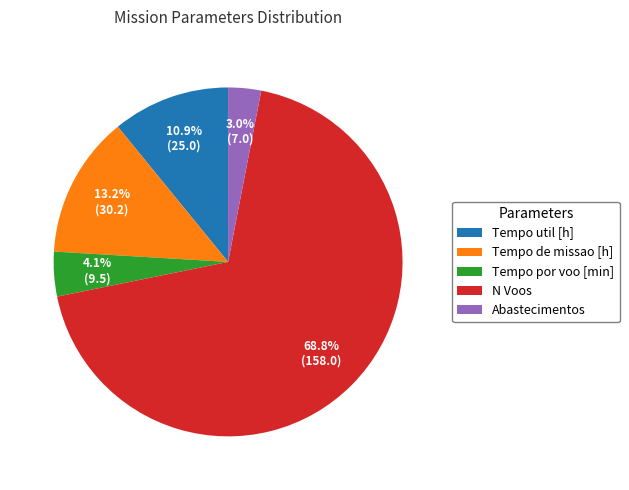

How much of the chart is everything except Tempo util [h]?

89.1%